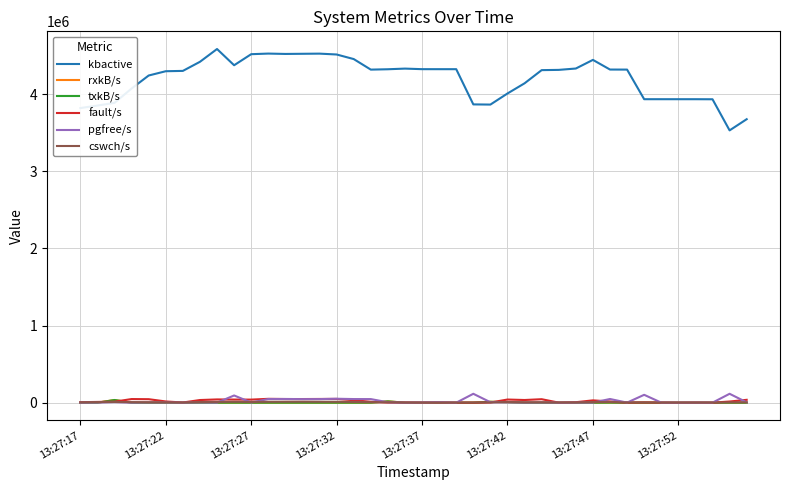

Is this an area chart (filled region under the line)?

No